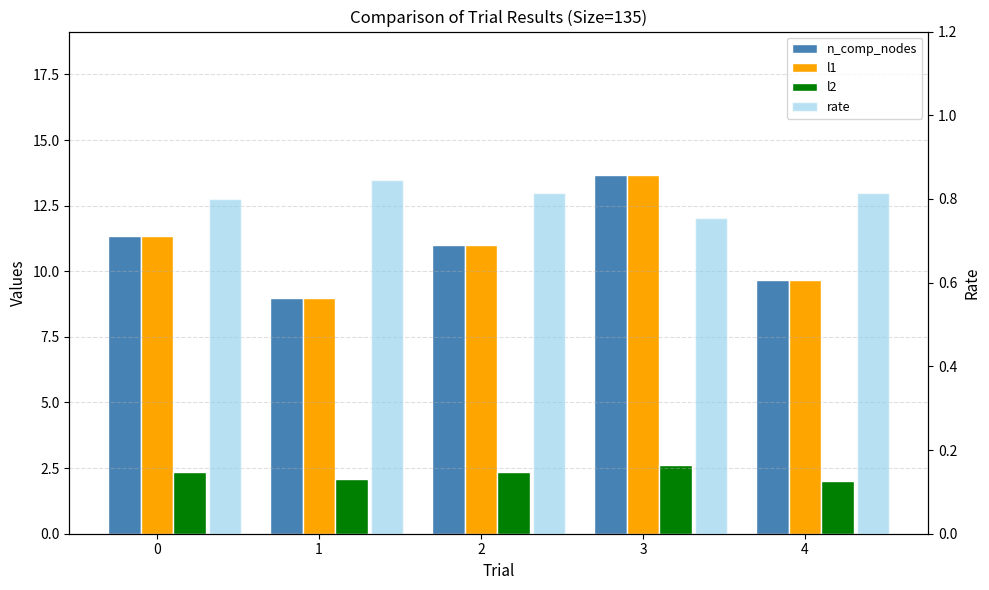

Which category has the lowest value in the l2 series?

4